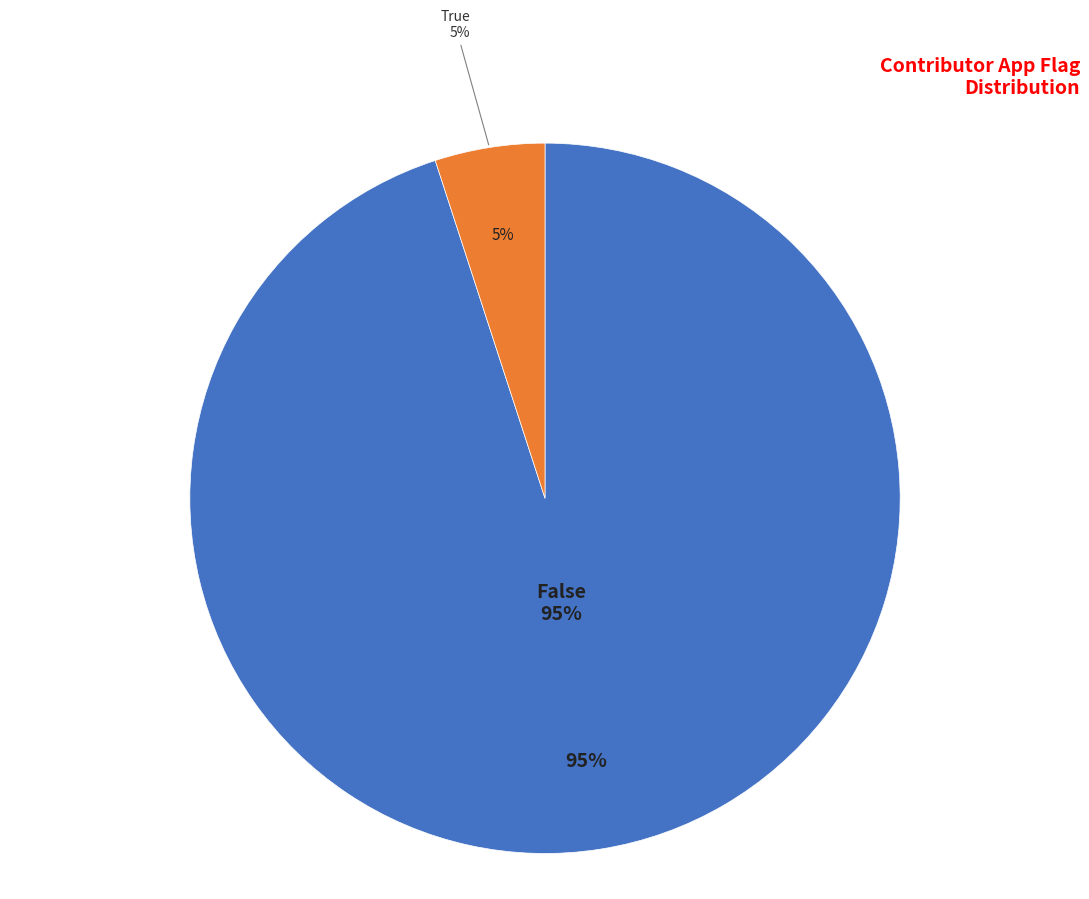

Which slice is the smallest?

True